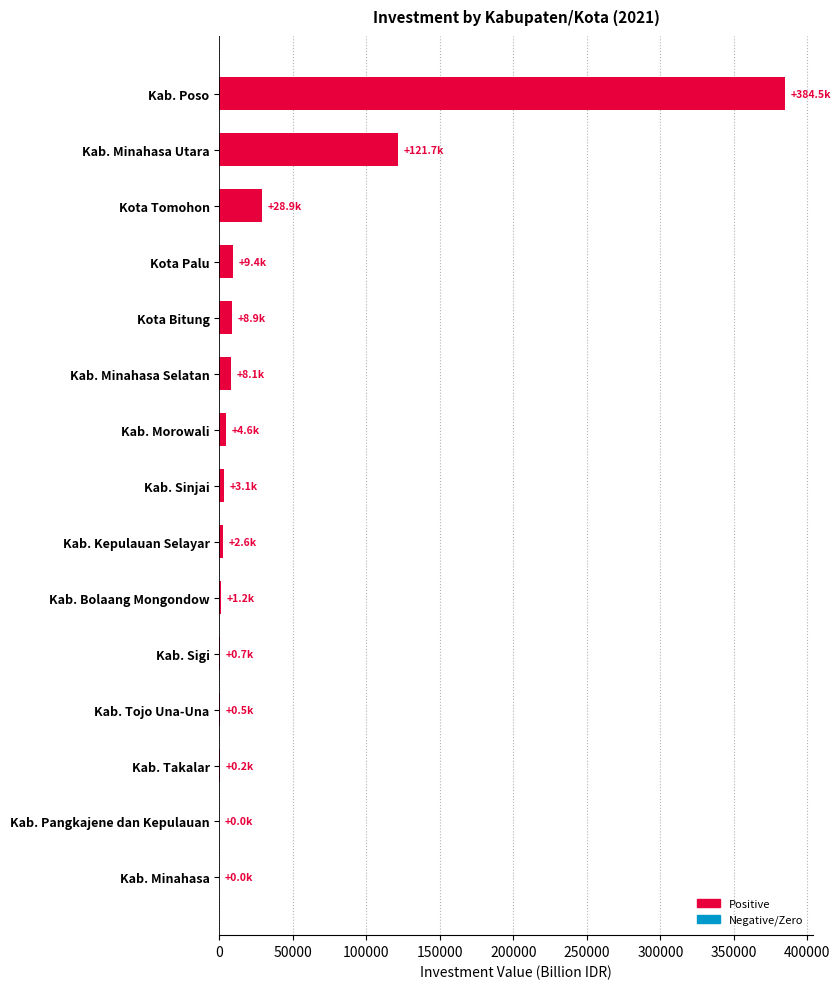

Where is the data nearest to the value 192253?

Kab. Minahasa Utara